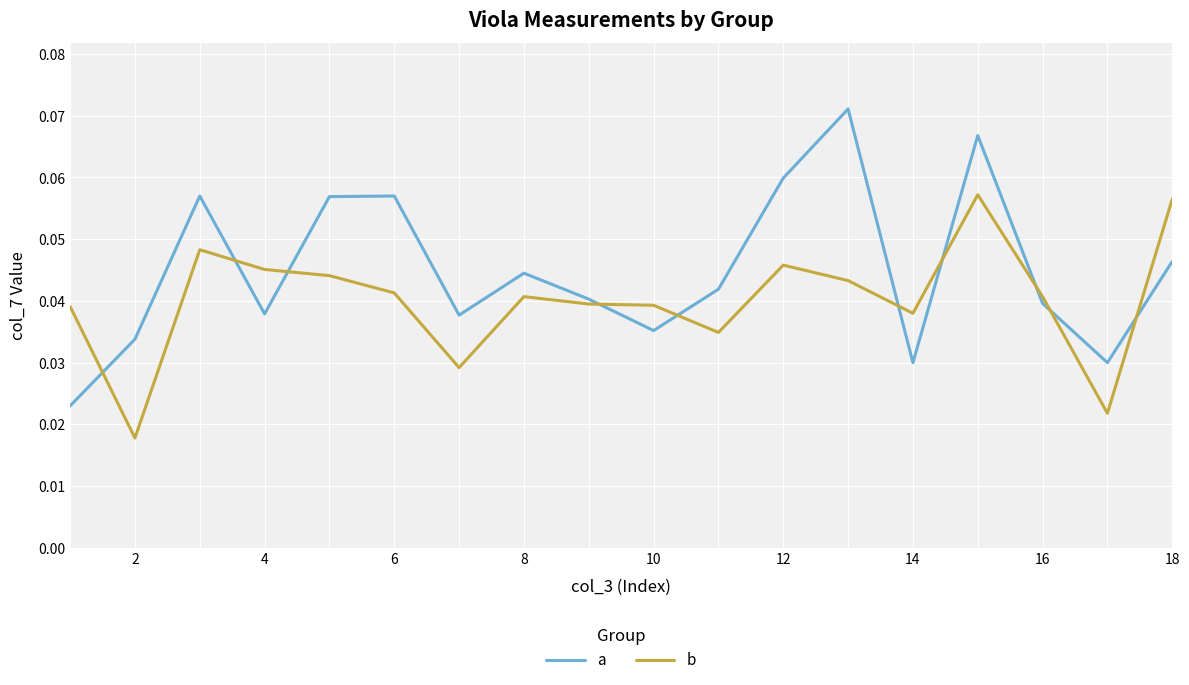

Which series has the largest range (max minus min)?

a